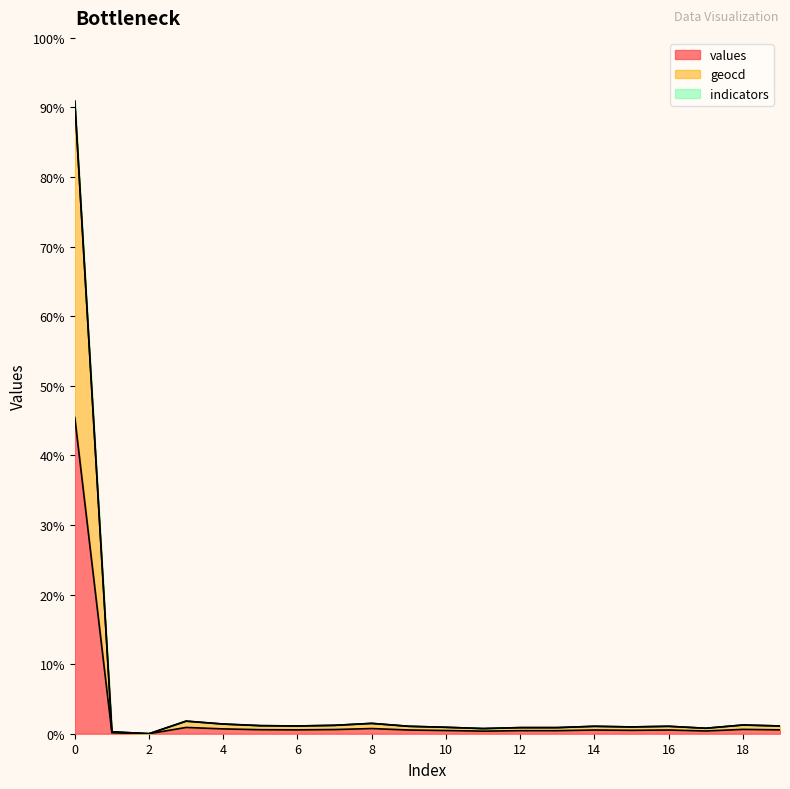

The geocd series shows 0.6 at 13. True or false?

False